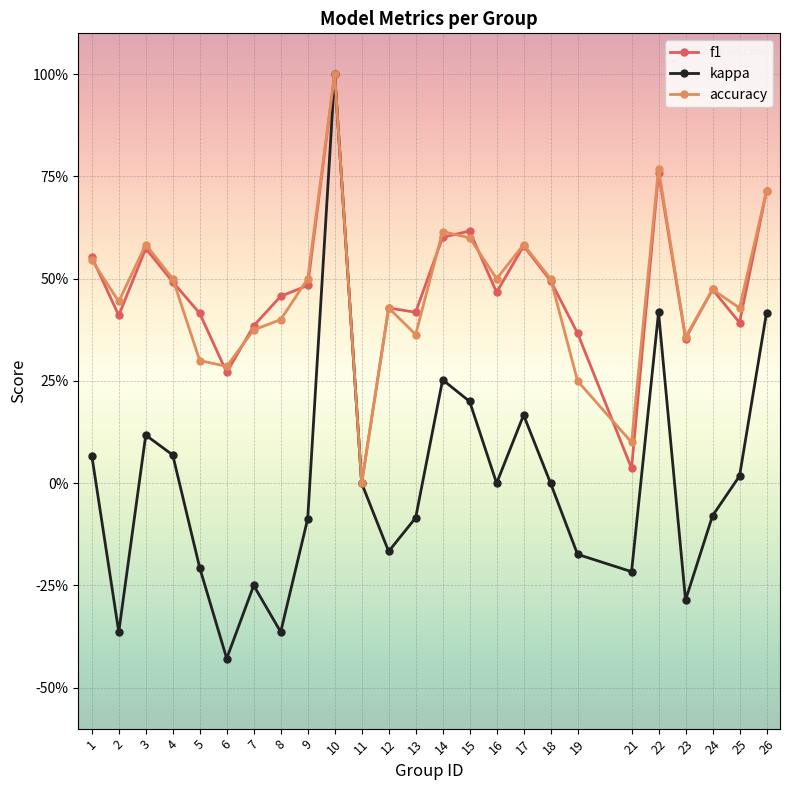

What is the value of the f1 point at the 3rd from the left?

0.6